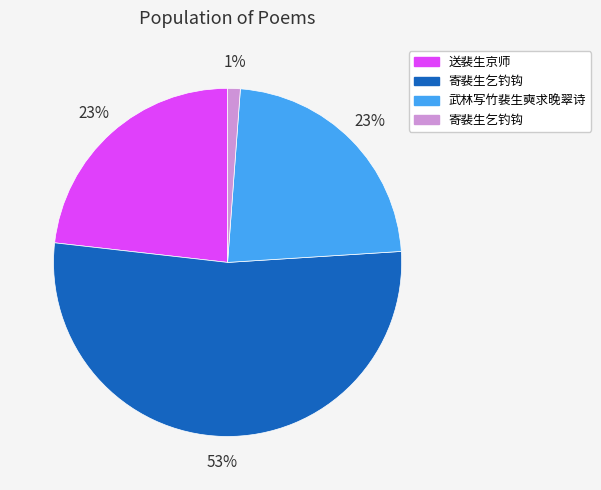

To the nearest percent, what is the difference between the largest and smallest slice percentages?

52%